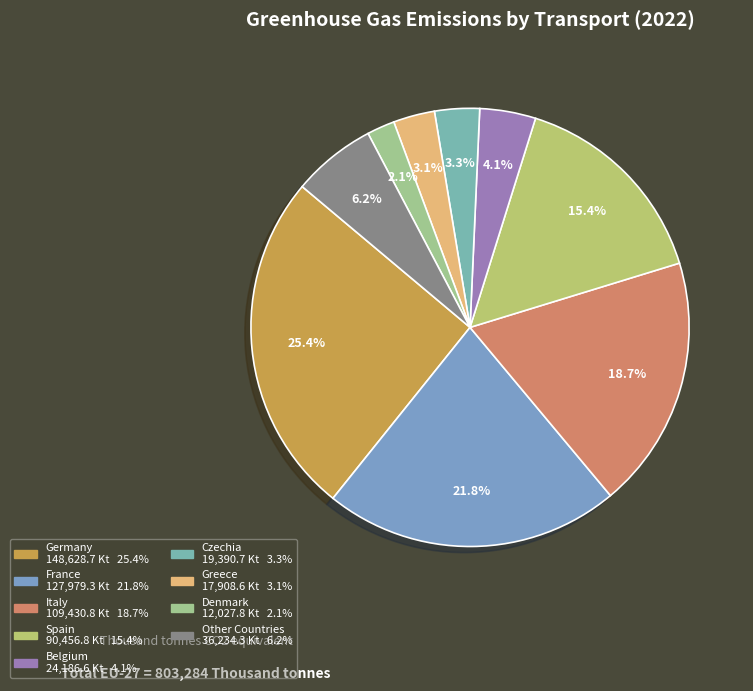

To the nearest percent, what is the average slice percentage?

11%